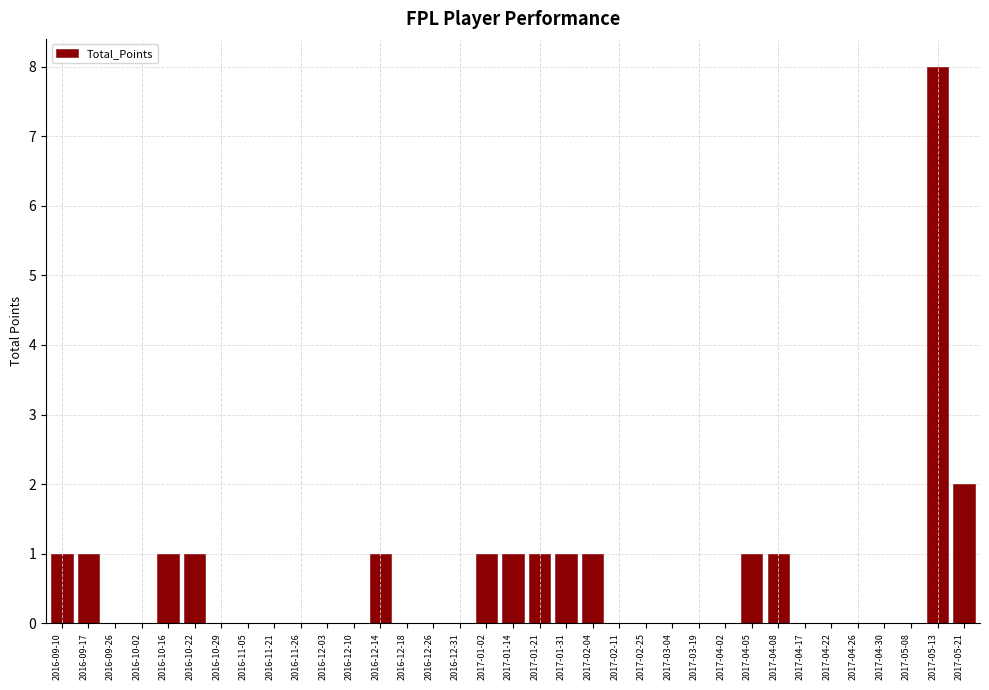

What is the maximum value shown in the chart?

8